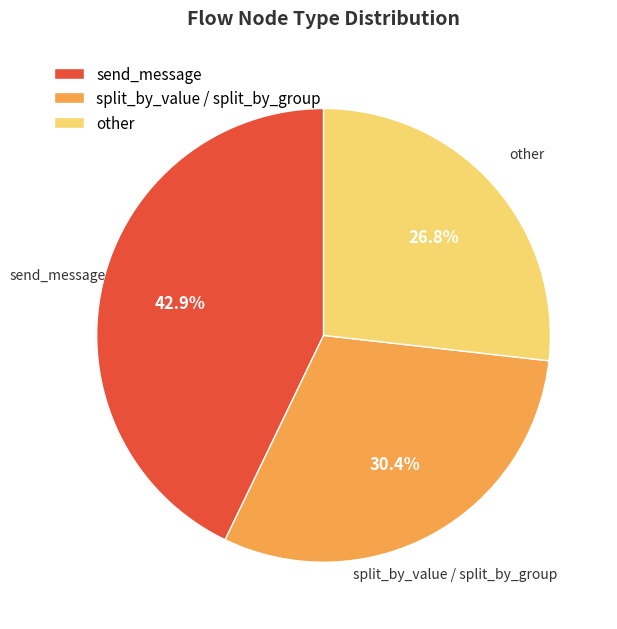

To the nearest percent, what is the difference between the largest and smallest slice percentages?

16%